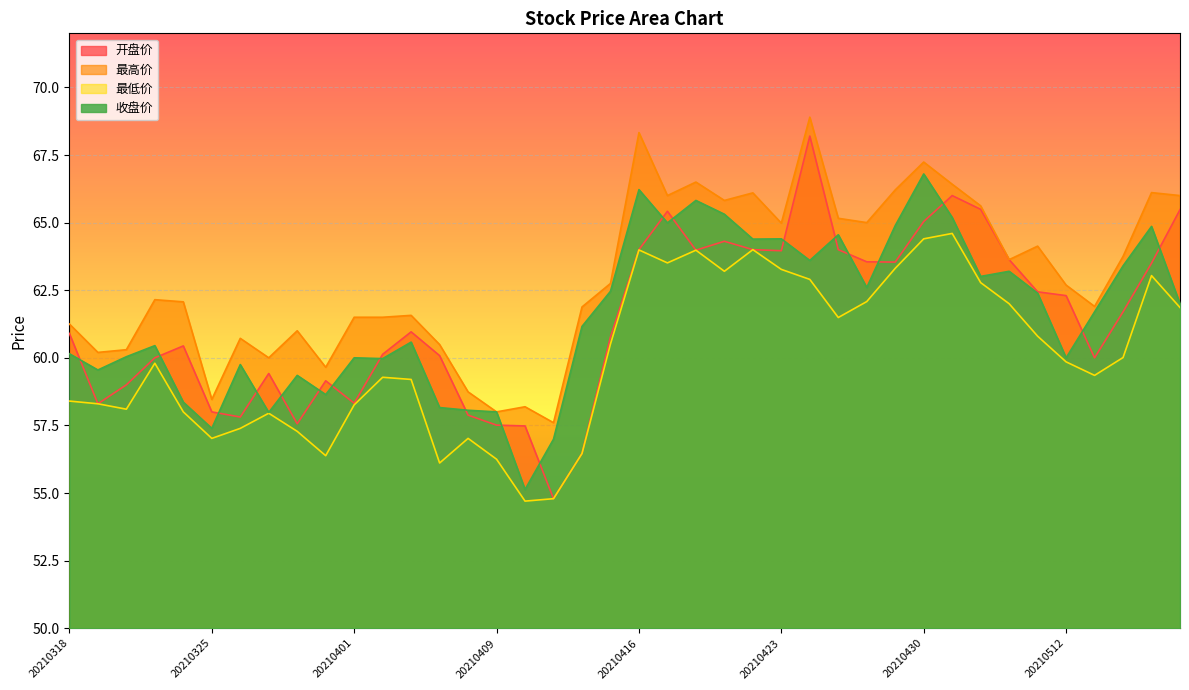

At which label is 开盘价 closest to 61?

20210406